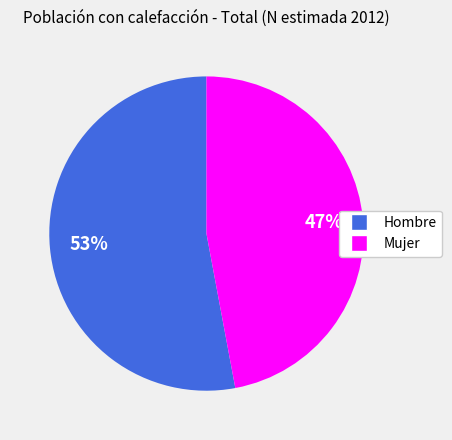

How many slices are in this pie chart?

2